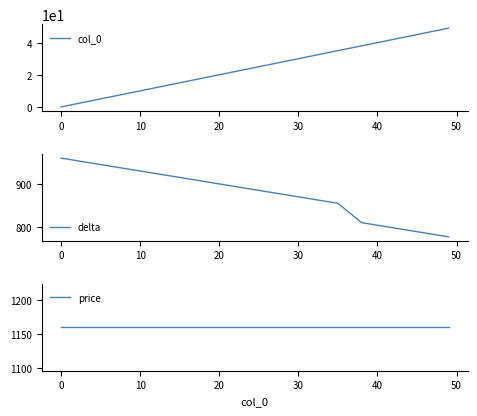

What is the average value of the delta series?

839